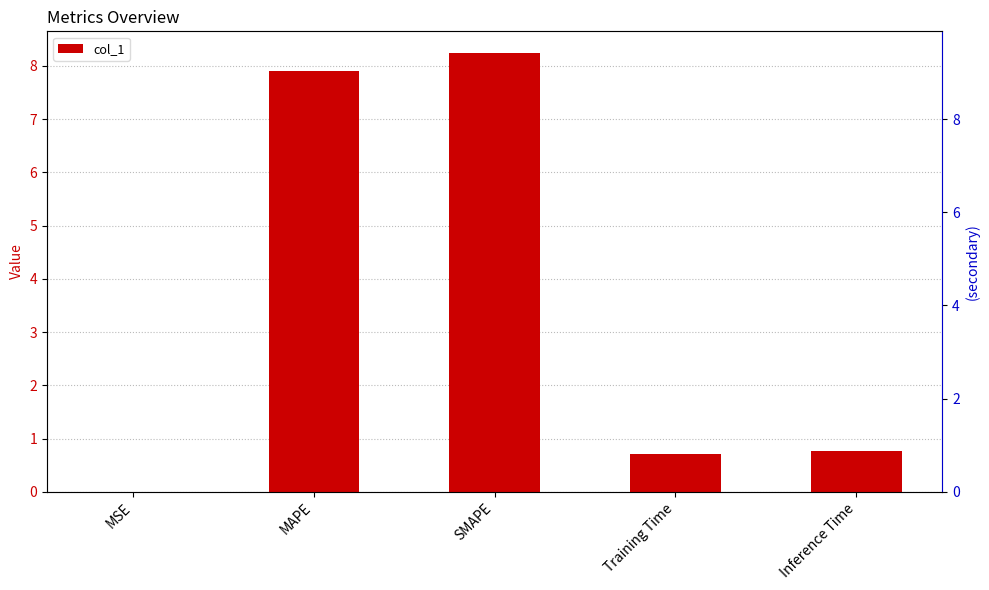

Does the chart contain any negative values?

No